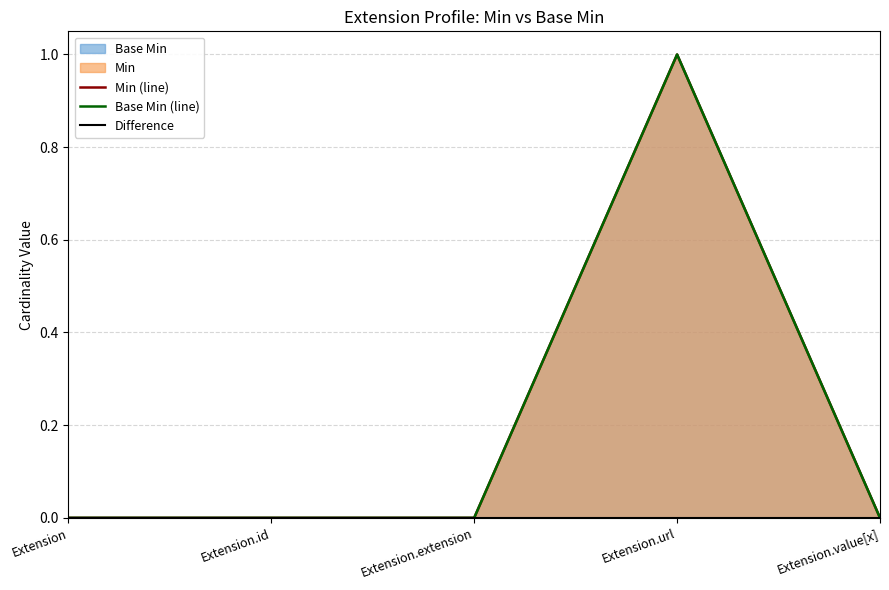

Which category has the lowest value in the Difference series?

Extension